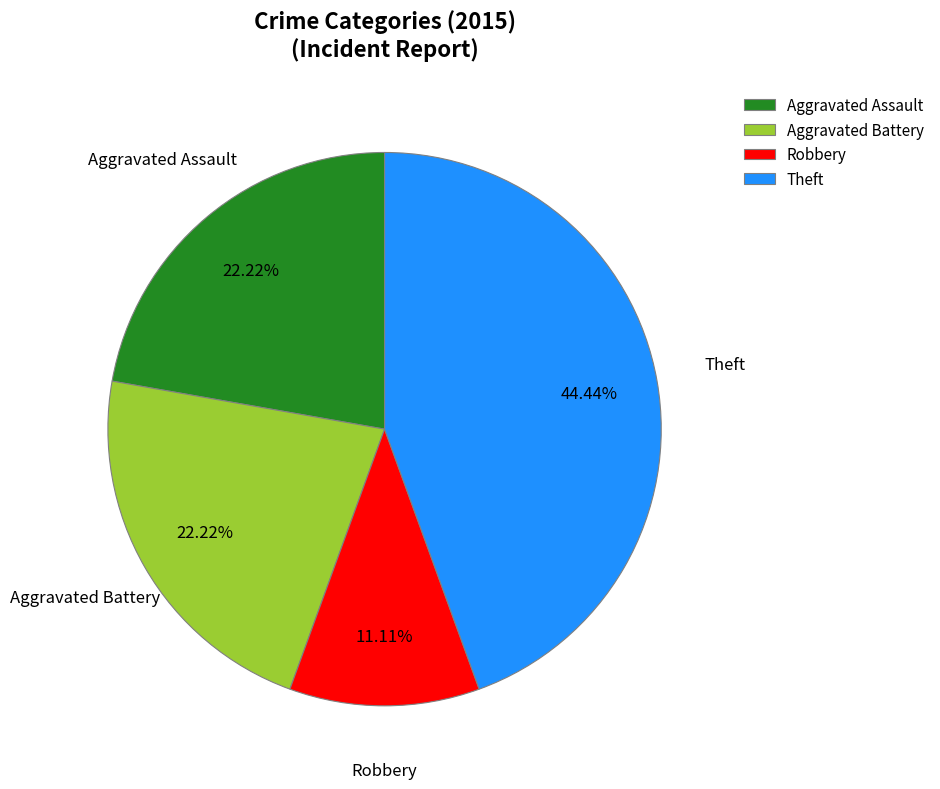

Does any single category account for the majority?

No